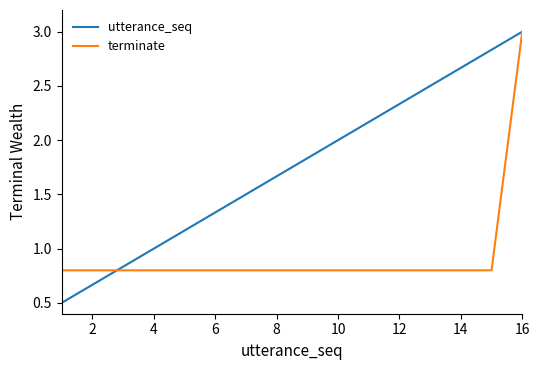

What is the maximum value for utterance_seq?

3.0